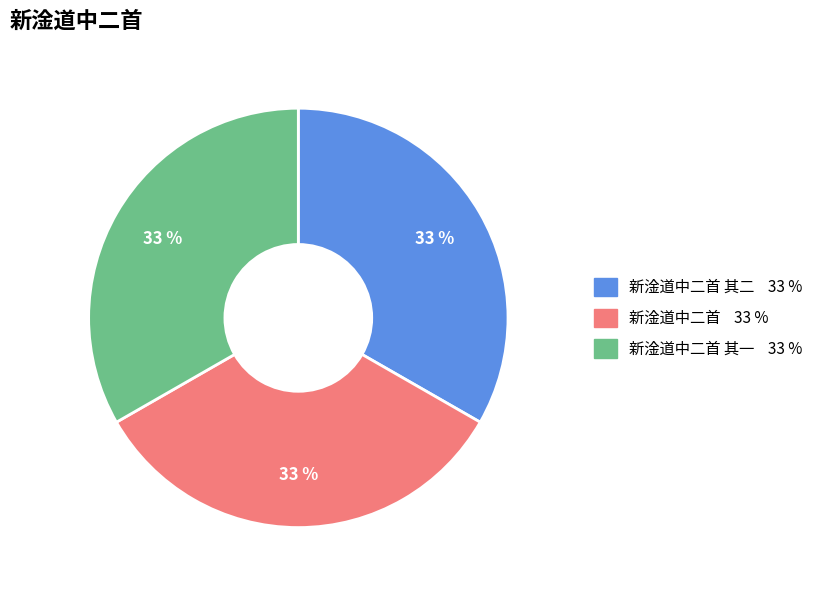

Is there any slice that represents more than half of the pie?

No